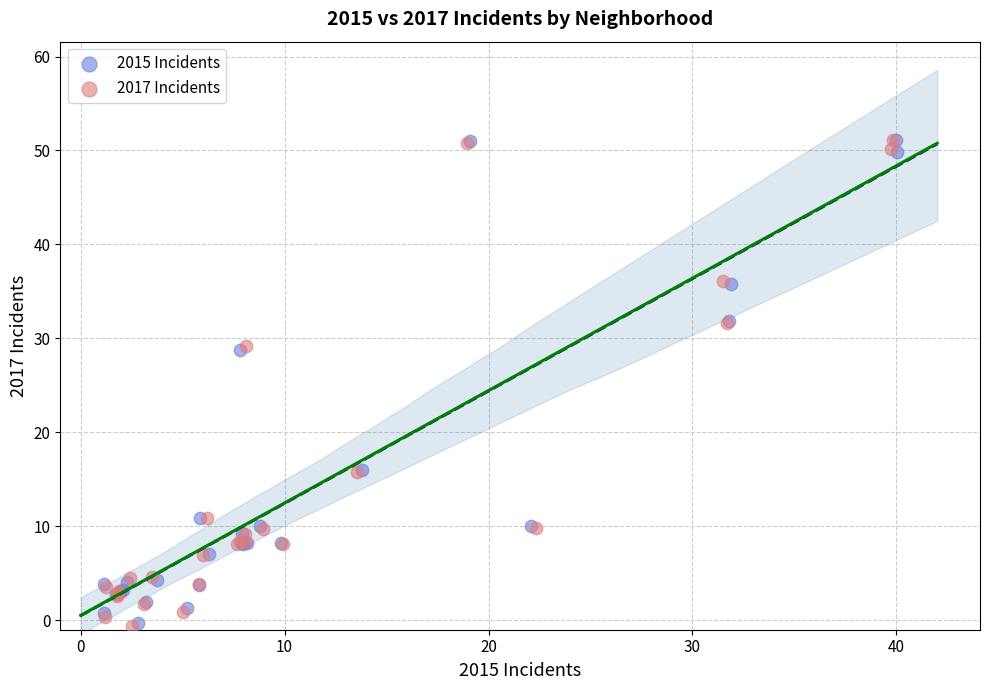

Which series has the widest spread of Y values?

2017 Incidents